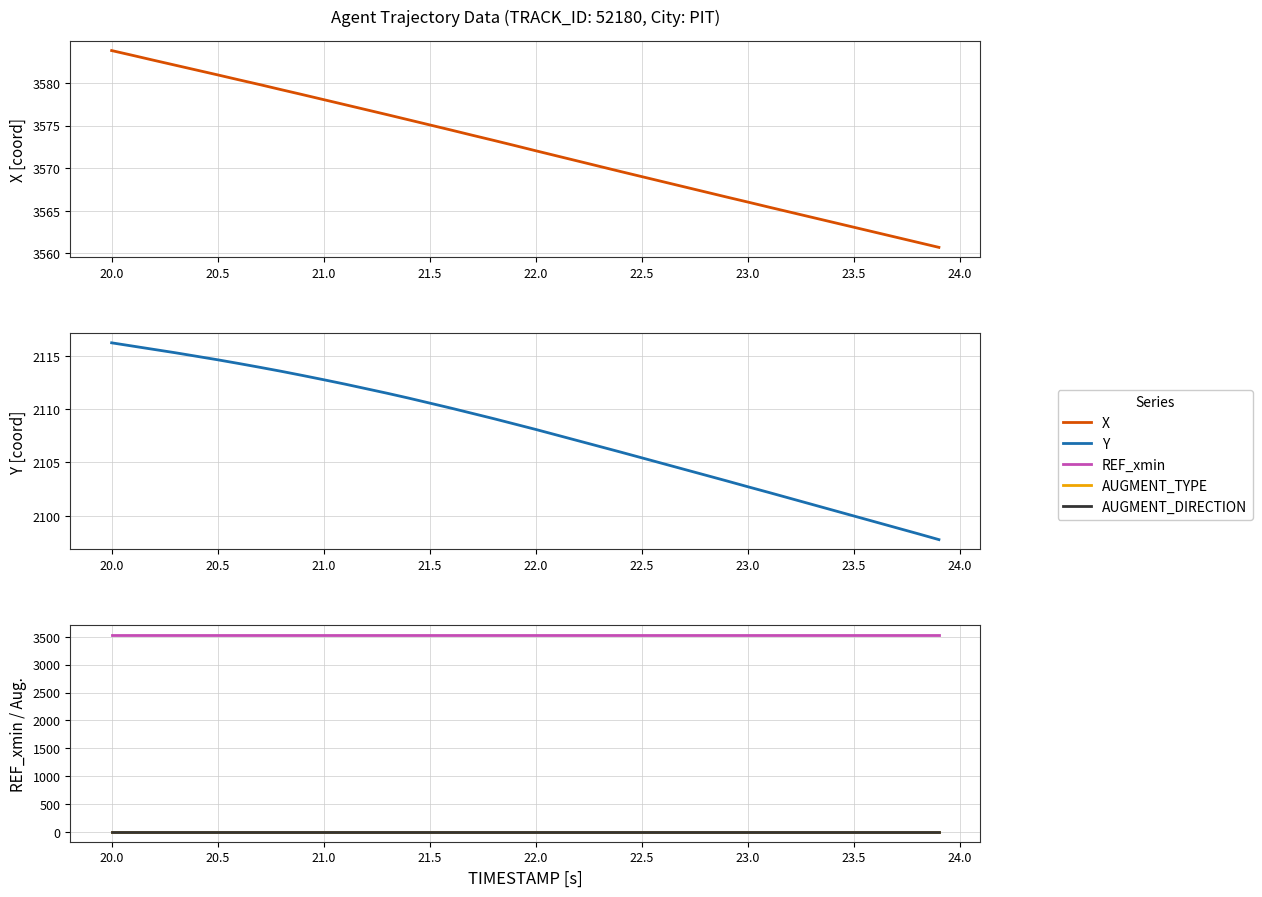

Reading left to right, list all the values displayed in this chart.

X: 3583.8	3583.3	3582.7	3582.1	3581.5	3581.0	3580.4	3579.8	3579.2	3578.7	3578.1	3577.5	3576.9	3576.3	3575.7	3575.1	3574.5	3573.9	3573.3	3572.7	3572.1	3571.4	3570.8	3570.2	3569.6	3569.0	3568.4	3567.8	3567.2	3566.6	3566.0	3565.4	3564.8	3564.2	3563.7	3563.1	3562.5	3561.9	3561.3	3560.7
Y: 2116.2	2115.9	2115.6	2115.3	2114.9	2114.6	2114.3	2113.9	2113.5	2113.2	2112.8	2112.3	2111.9	2111.5	2111.0	2110.6	2110.1	2109.6	2109.1	2108.6	2108.1	2107.6	2107.0	2106.5	2106.0	2105.4	2104.9	2104.3	2103.8	2103.3	2102.7	2102.2	2101.6	2101.1	2100.5	2100.0	2099.4	2098.9	2098.3	2097.8
REF_xmin: 3530.8	3530.8	3530.8	3530.8	3530.8	3530.8	3530.8	3530.8	3530.8	3530.8	3530.8	3530.8	3530.8	3530.8	3530.8	3530.8	3530.8	3530.8	3530.8	3530.8	3530.8	3530.8	3530.8	3530.8	3530.8	3530.8	3530.8	3530.8	3530.8	3530.8	3530.8	3530.8	3530.8	3530.8	3530.8	3530.8	3530.8	3530.8	3530.8	3530.8
AUGMENT_TYPE: 1.0	1.0	1.0	1.0	1.0	1.0	1.0	1.0	1.0	1.0	1.0	1.0	1.0	1.0	1.0	1.0	1.0	1.0	1.0	1.0	1.0	1.0	1.0	1.0	1.0	1.0	1.0	1.0	1.0	1.0	1.0	1.0	1.0	1.0	1.0	1.0	1.0	1.0	1.0	1.0
AUGMENT_DIRECTION: 1.0	1.0	1.0	1.0	1.0	1.0	1.0	1.0	1.0	1.0	1.0	1.0	1.0	1.0	1.0	1.0	1.0	1.0	1.0	1.0	1.0	1.0	1.0	1.0	1.0	1.0	1.0	1.0	1.0	1.0	1.0	1.0	1.0	1.0	1.0	1.0	1.0	1.0	1.0	1.0